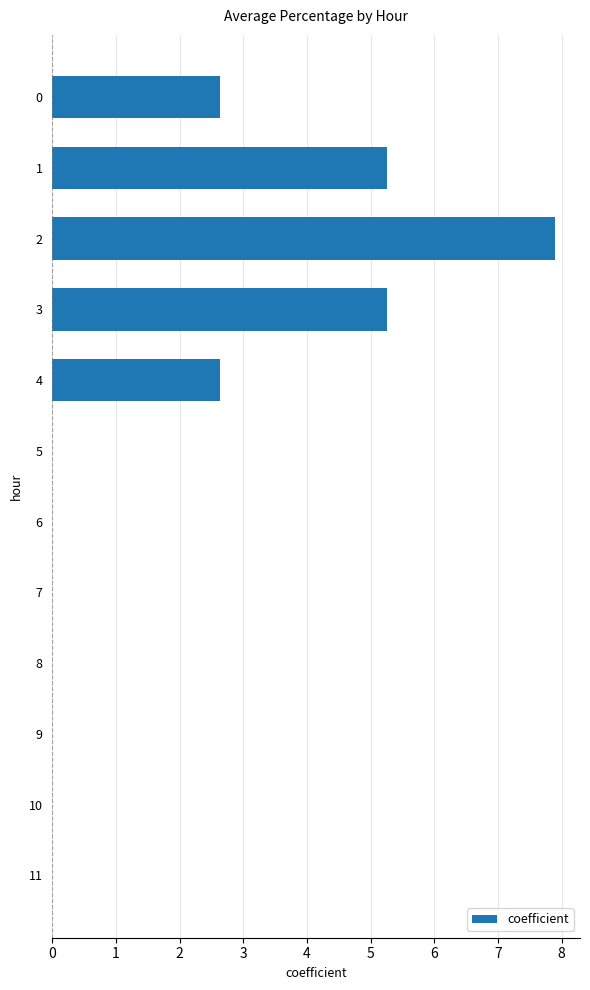

What is the change in value from 3 to 7?

-5.3